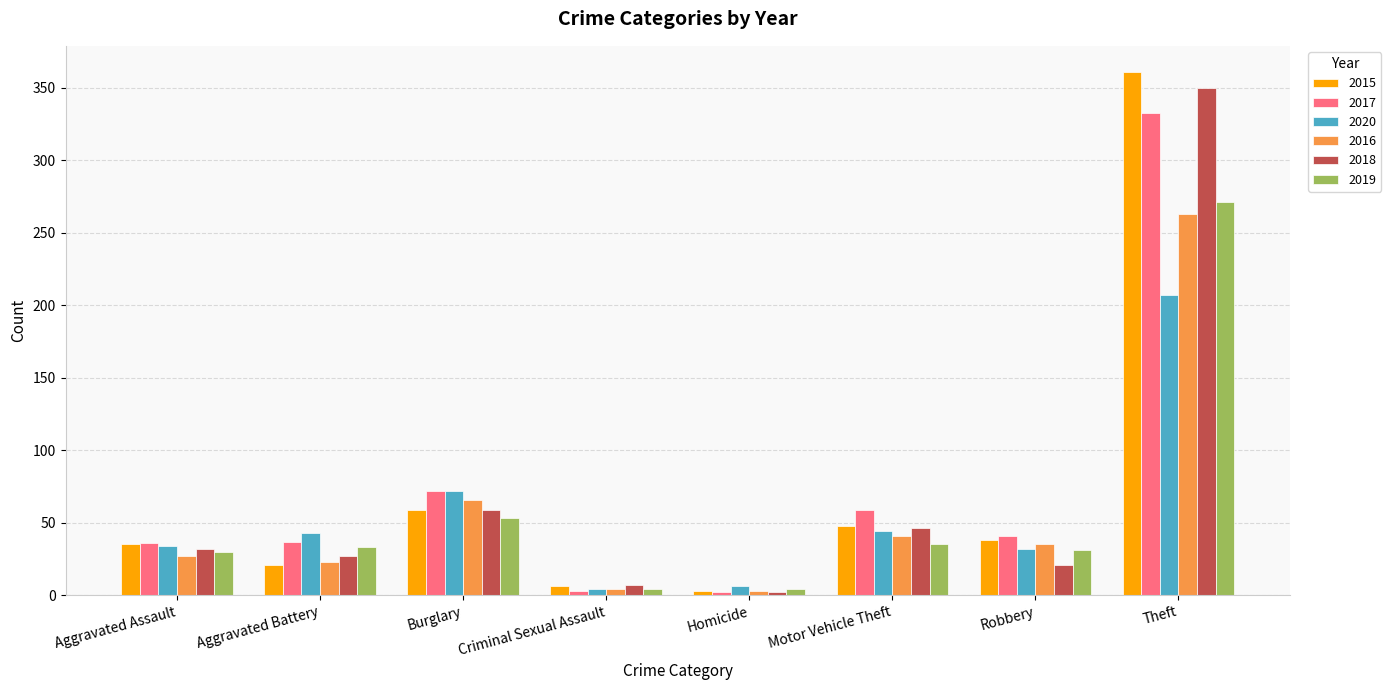

Which series has the largest range (max minus min)?

2015